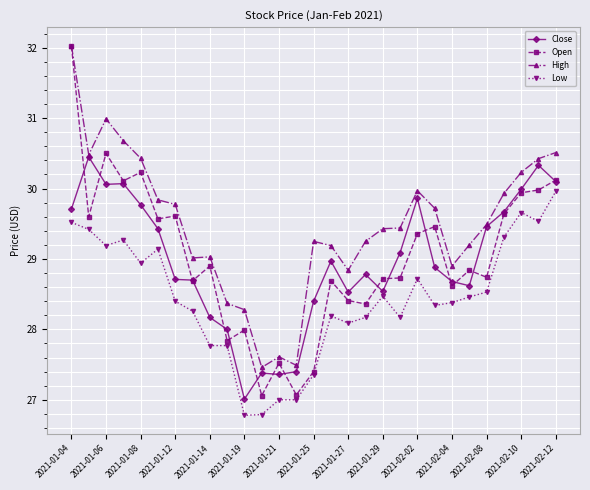

What is the value of the High point at the 11th from the left?

28.3